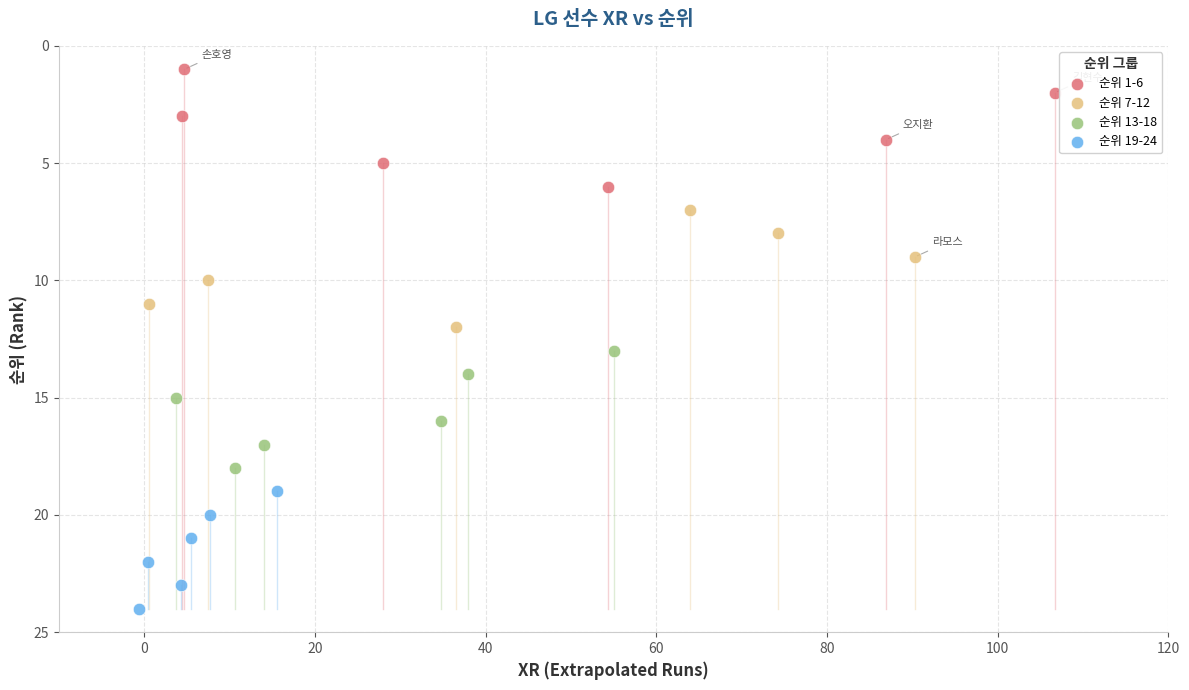

Which series reaches the maximum Y coordinate?

순위 19-24